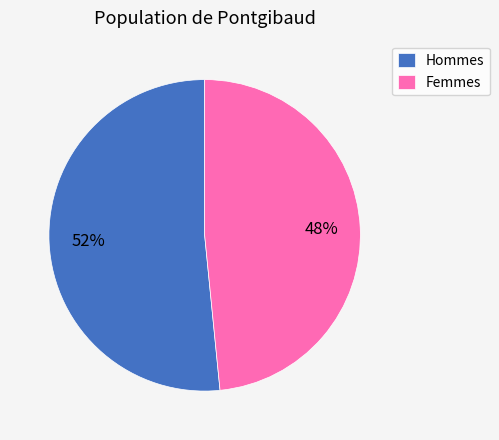

What is the largest slice in the pie chart?

Hommes